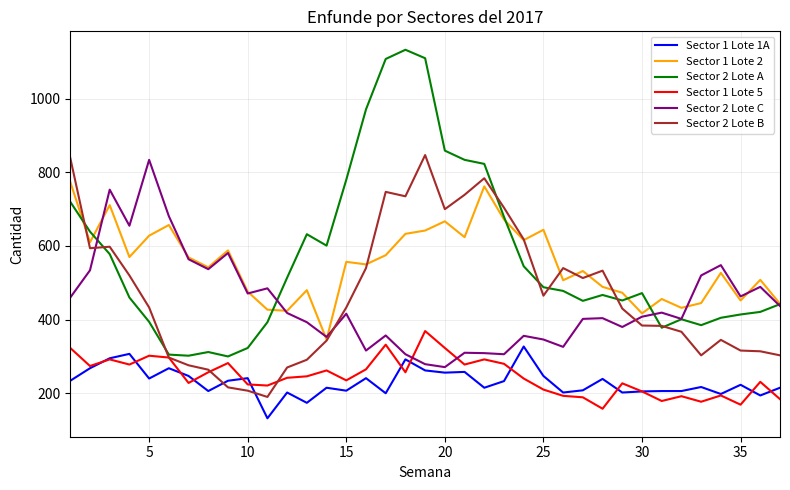

Which series has the widest spread of values?

Sector 2 Lote A